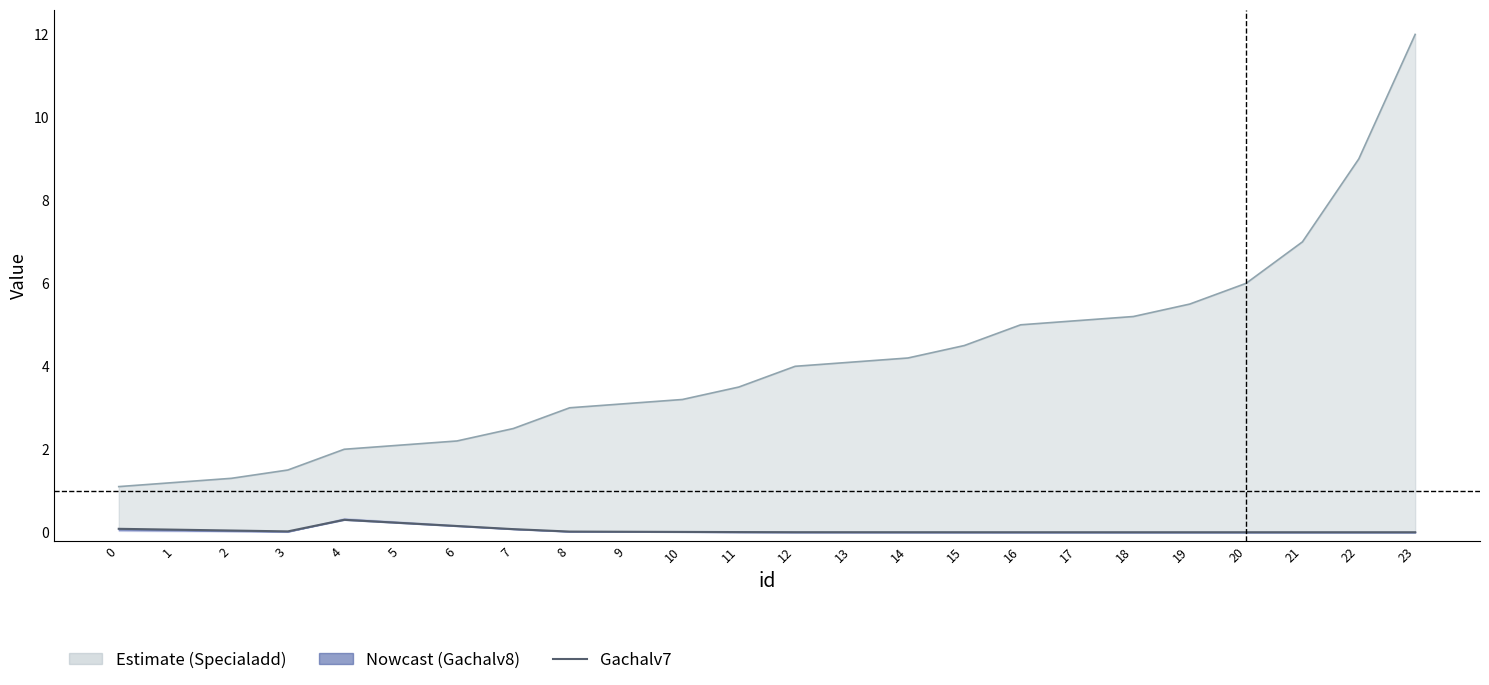

Reading left to right, list all the values displayed in this chart.

Gachalv7: 0=0.1	1=0.1	2=0.0	3=0.0	4=0.3	5=0.2	6=0.2	7=0.1	8=0.0	9=0.0	10=0.0	11=0.0	12=0.0	13=0.0	14=0.0	15=0.0	16=0.0	17=0.0	18=0.0	19=0.0	20=0.0	21=0.0	22=0.0	23=0.0
Specialadd line: 0=1.1	1=1.2	2=1.3	3=1.5	4=2.0	5=2.1	6=2.2	7=2.5	8=3.0	9=3.1	10=3.2	11=3.5	12=4.0	13=4.1	14=4.2	15=4.5	16=5.0	17=5.1	18=5.2	19=5.5	20=6.0	21=7.0	22=9.0	23=12.0